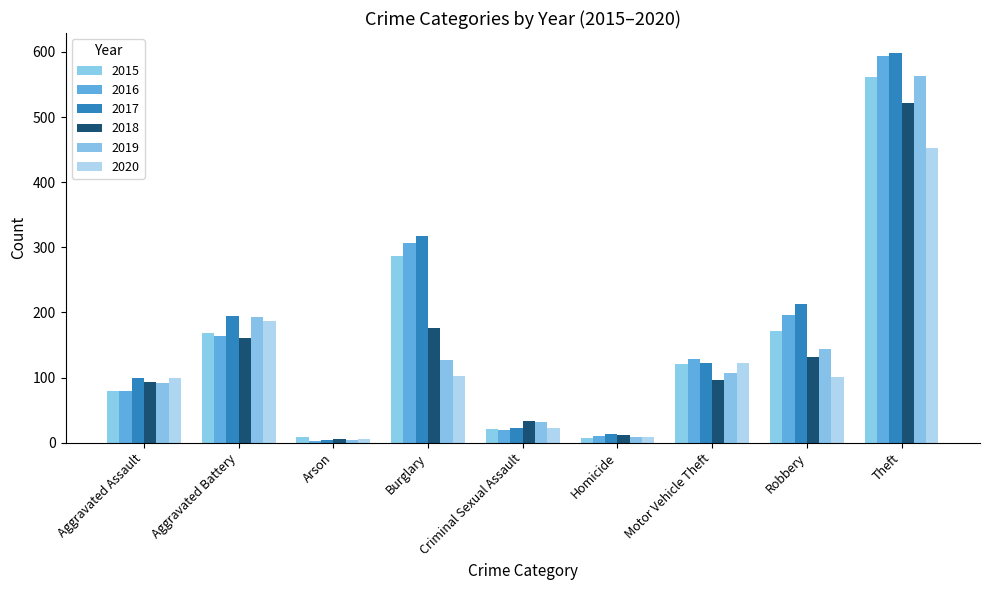

Which series has the largest range (max minus min)?

2017